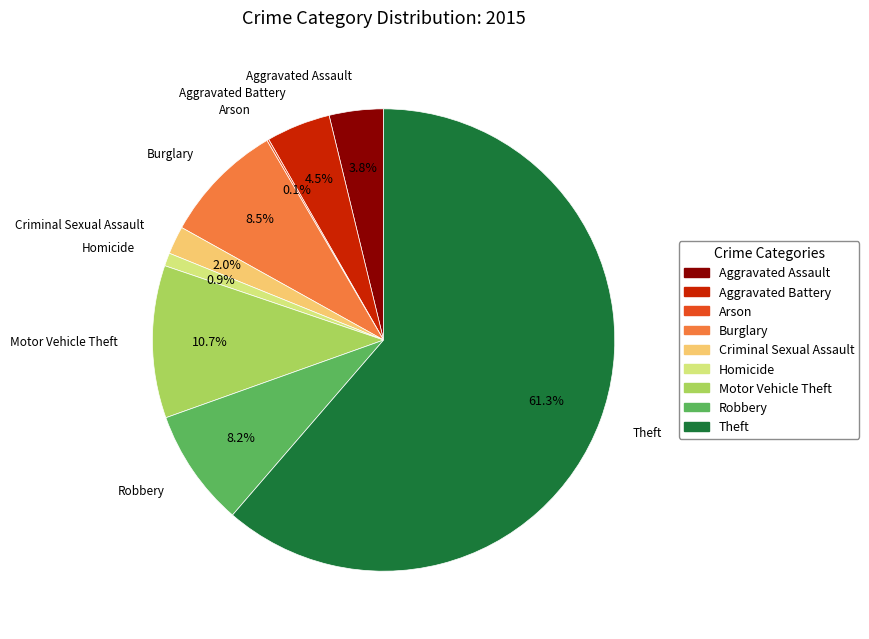

The Criminal Sexual Assault slice represents 2% of the pie. True or false?

True